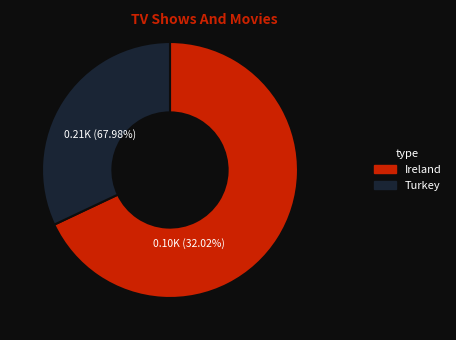

What is the ratio of the value at Ireland to the value at Turkey?

2.1